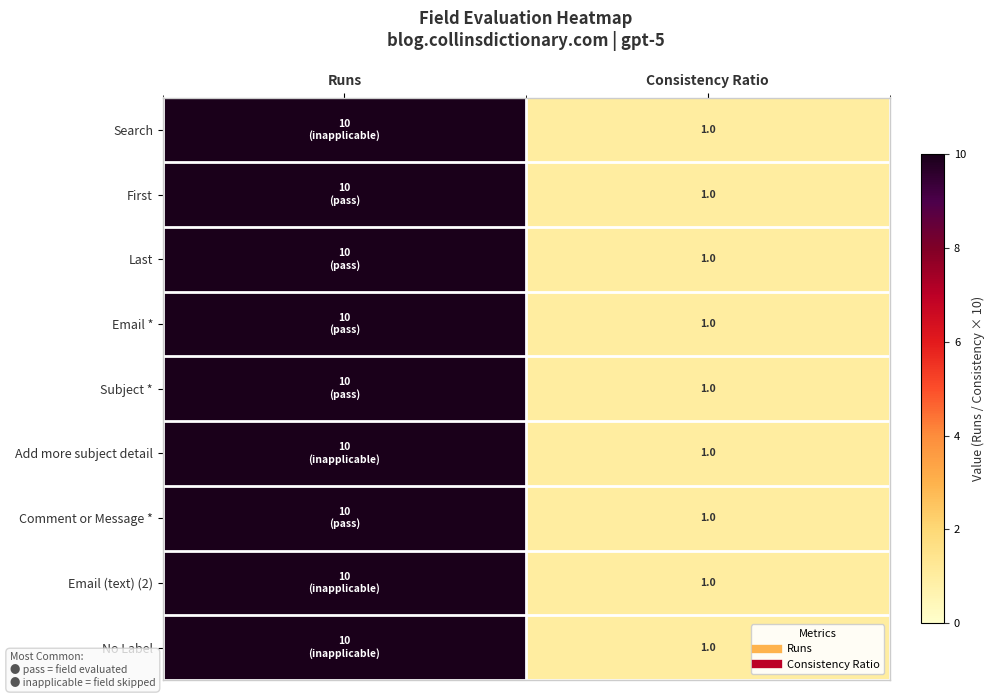

Rank the series by their maximum value, from highest to lowest.

Search, First, Last, Email *, Subject *, Add more subject detail, Comment or Message *, Email (text) (2), No Label